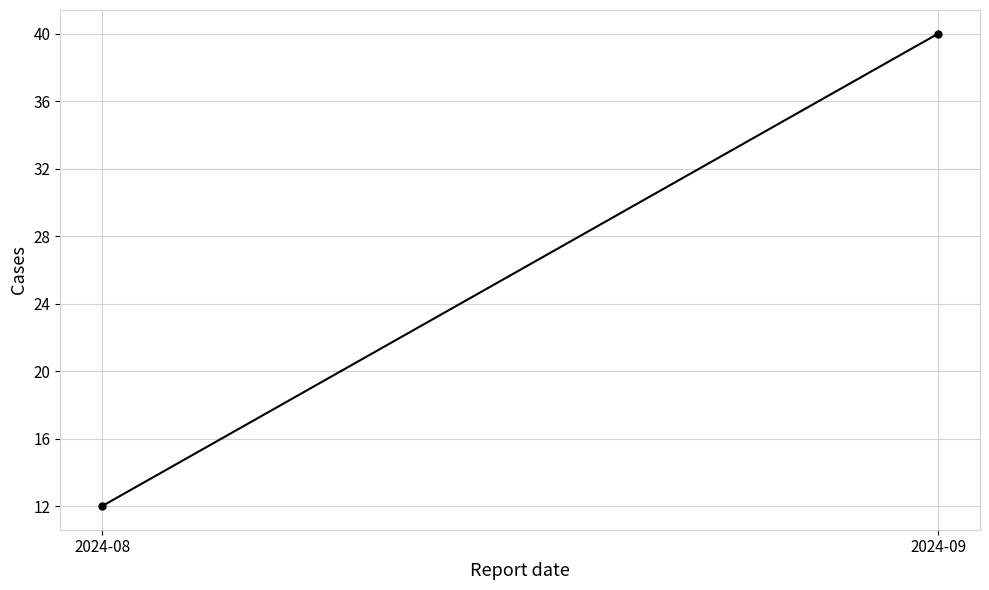

What is the maximum value shown in the chart?

40